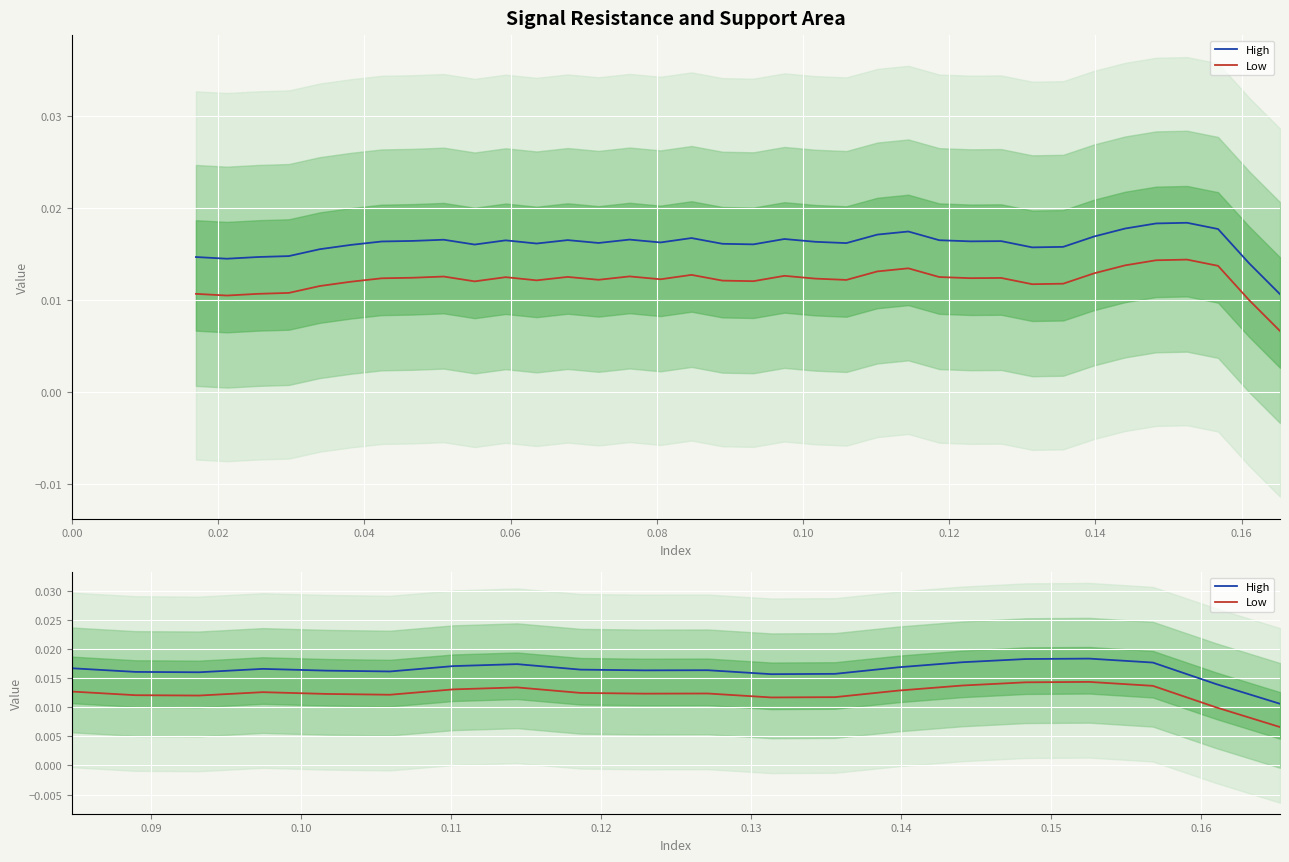

List the series in order of their peak value, highest first.

High, Low